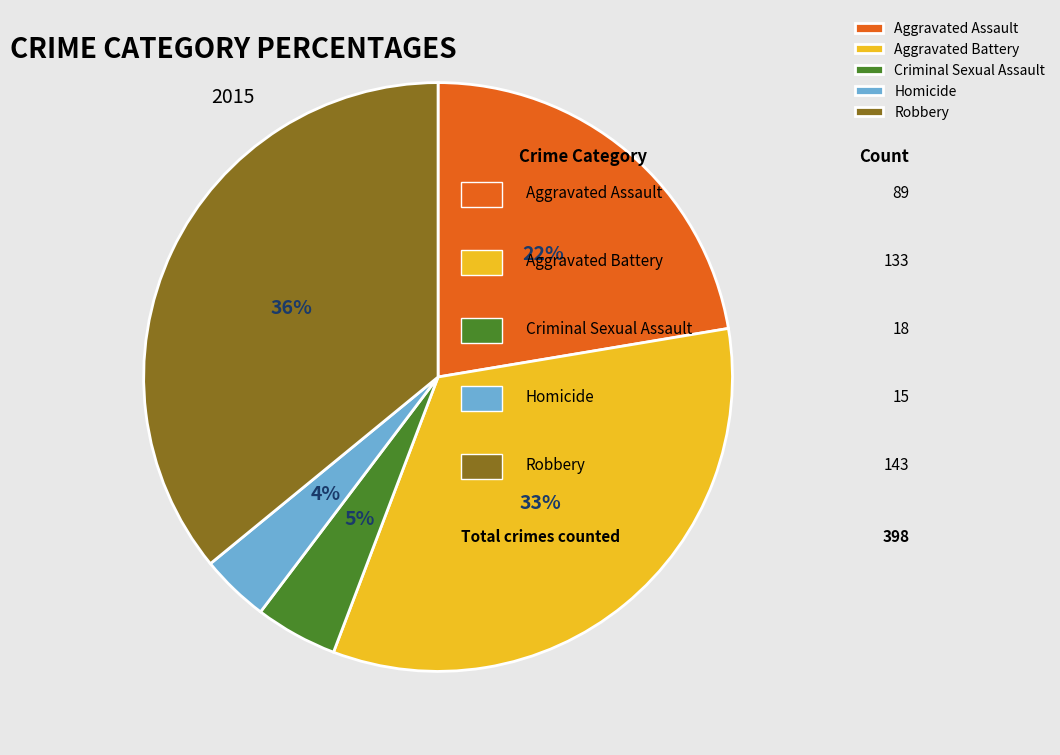

How many segments does this pie chart have?

5